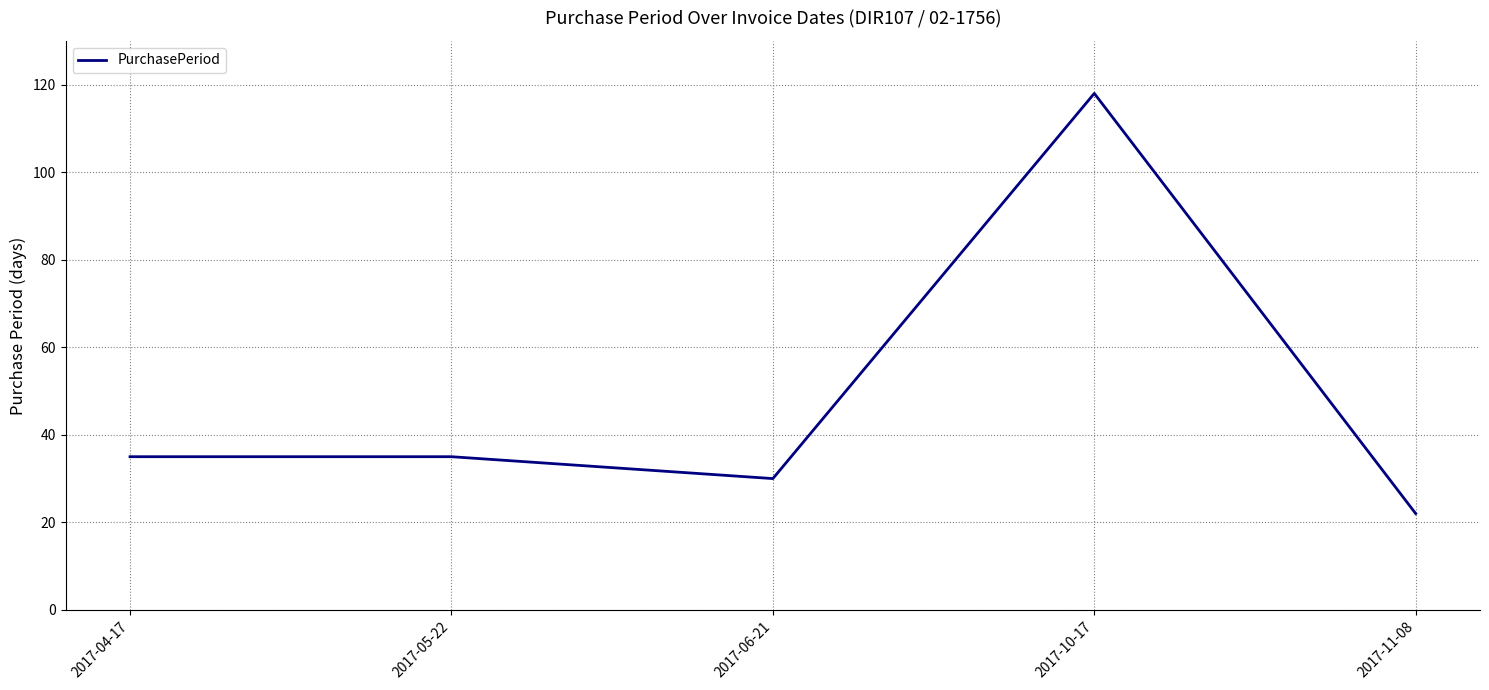

Where is the first local minimum?

2017-06-21